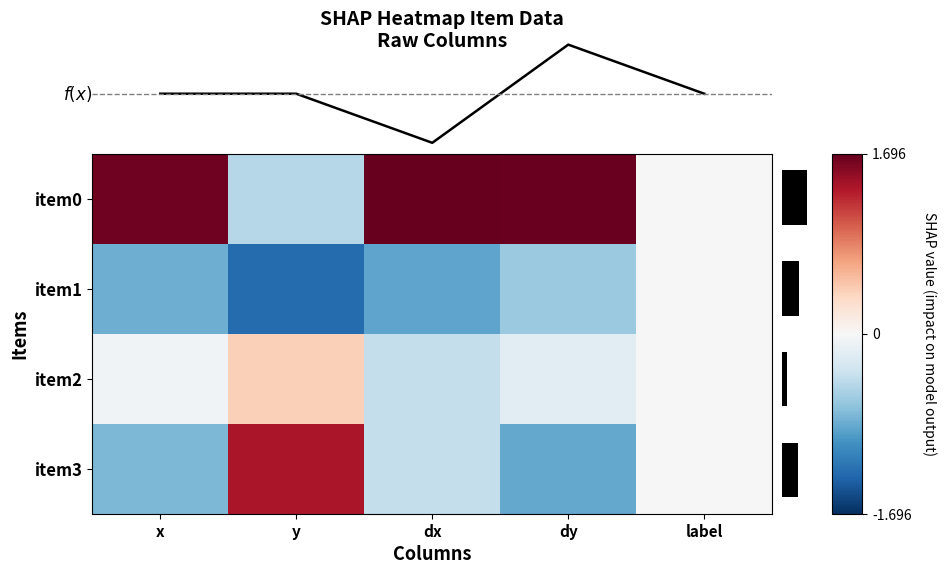

The item3 series shows -0.4 at dx. True or false?

True